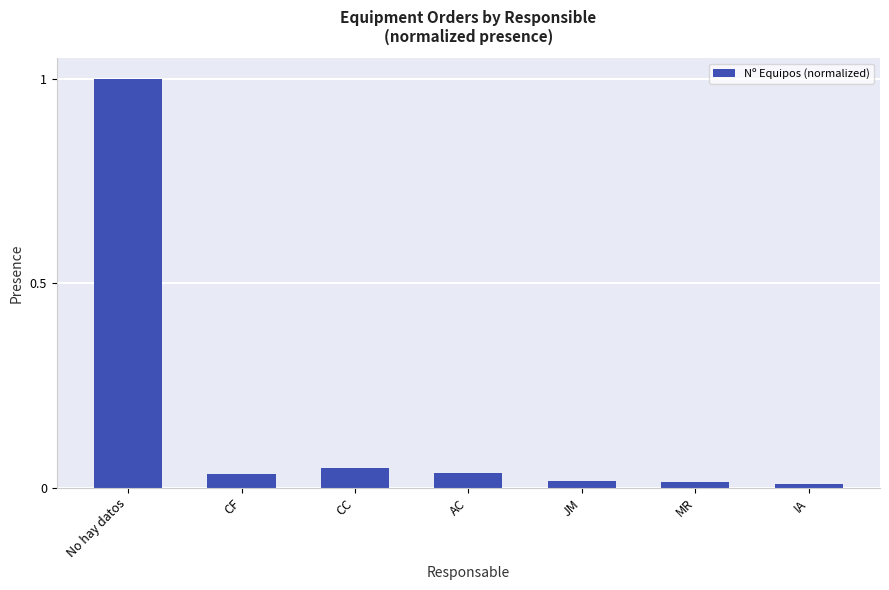

True or false: the data shows 0.0 at CF.

True